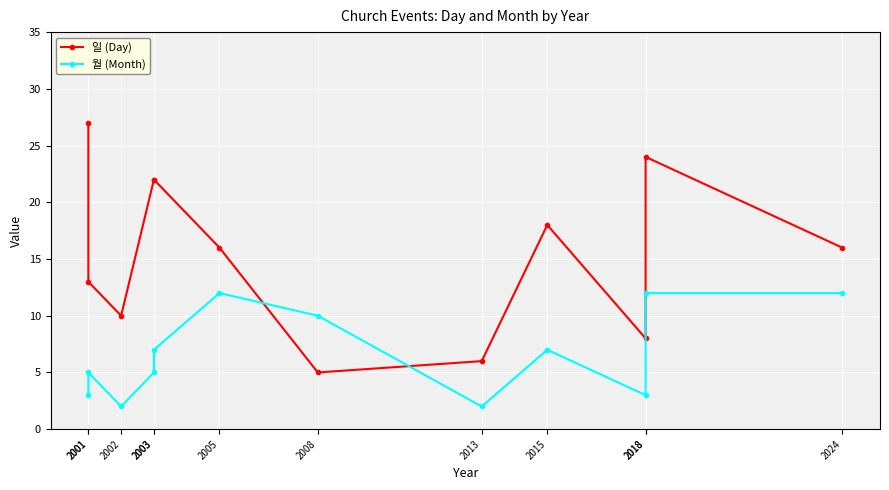

At which label is 월 (Month) closest to 7?

2003